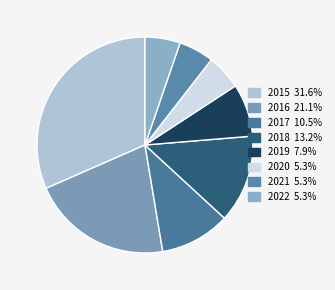

Which category has the biggest portion of the pie?

2015